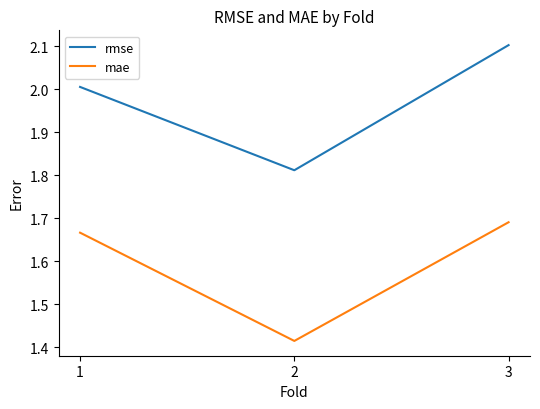

The rmse series shows 2.0 at 1. True or false?

True